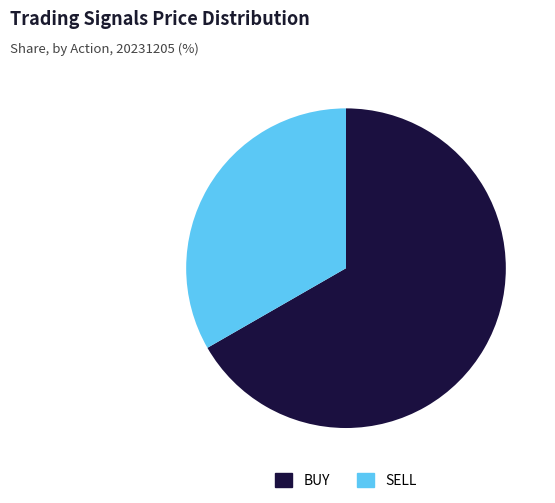

How many slices are in this pie chart?

2